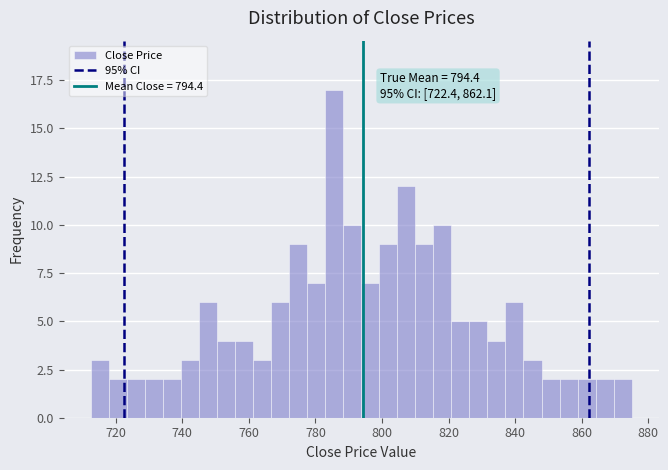

Around what value on the x-axis is the tallest bar? Give the approximate position of its centre, as read against the axis.

786